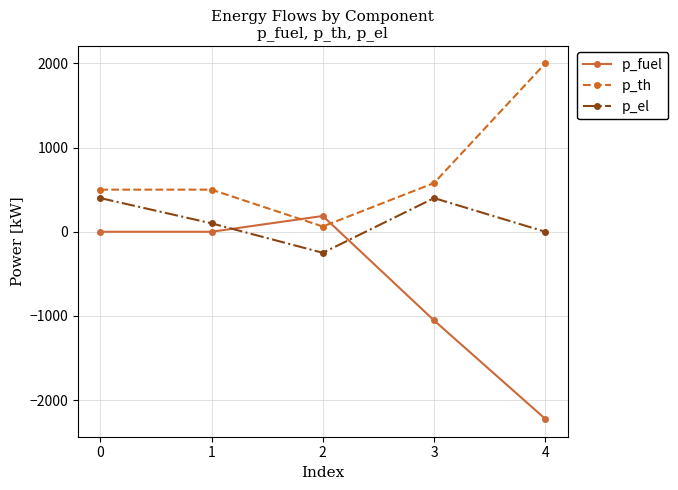

Reading left to right, transcribe all the data shown in this chart.

p_fuel: 0=0.0	1=0.0	2=187.5	3=-1052.6	4=-2222.2
p_th: 0=500.0	1=500.0	2=62.5	3=578.9	4=2000.0
p_el: 0=400.0	1=100.0	2=-250.0	3=400.0	4=0.0